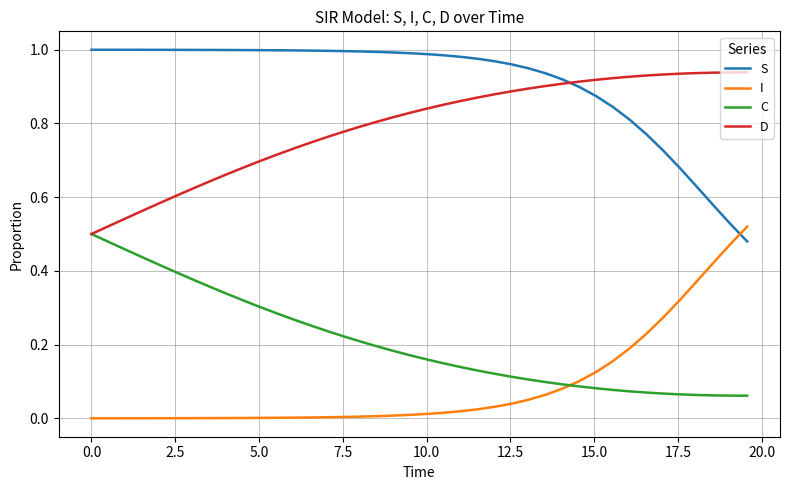

True or false: I and D cross at least once.

False